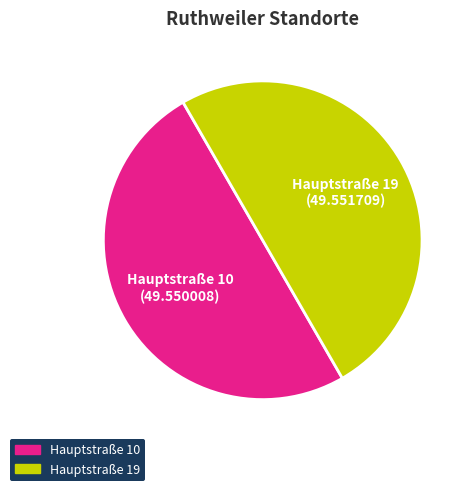

True or false: Hauptstraße 10 accounts for 37% of the total.

False